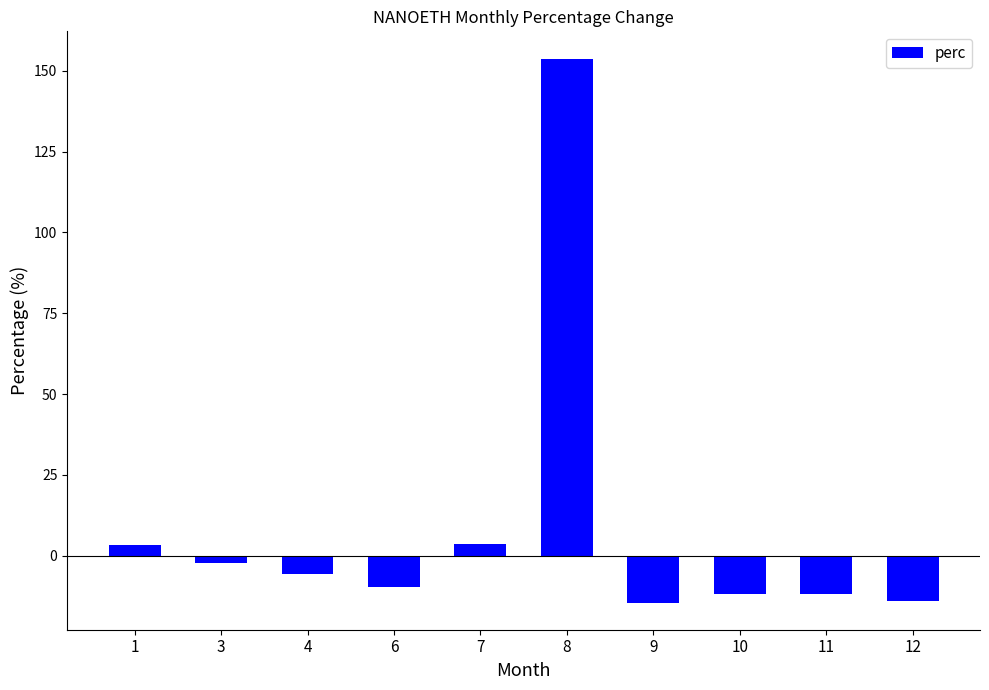

Is it true that the value at 11 is -11.9?

True